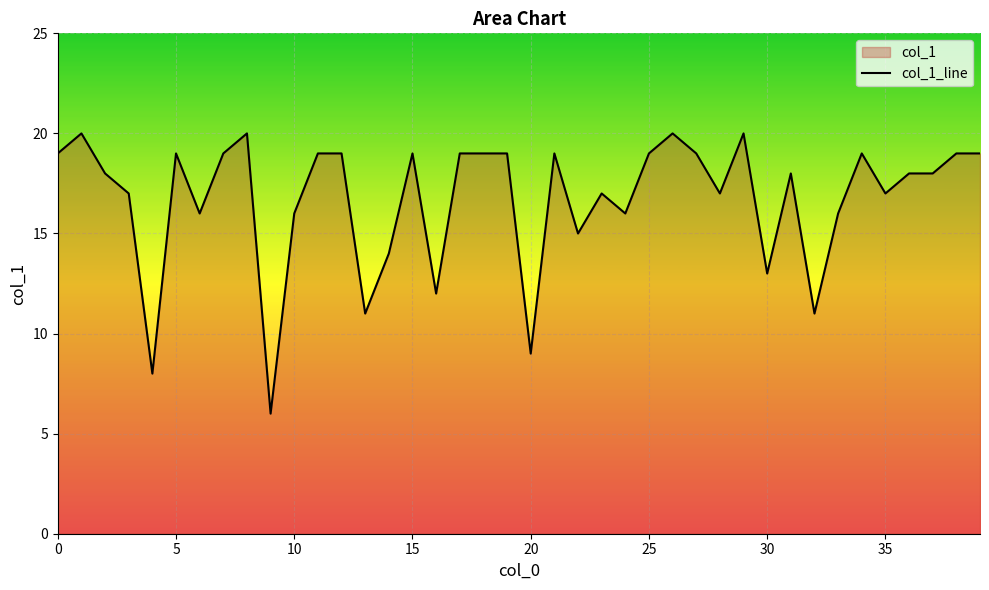

Which label corresponds to the smallest value in the chart?

9